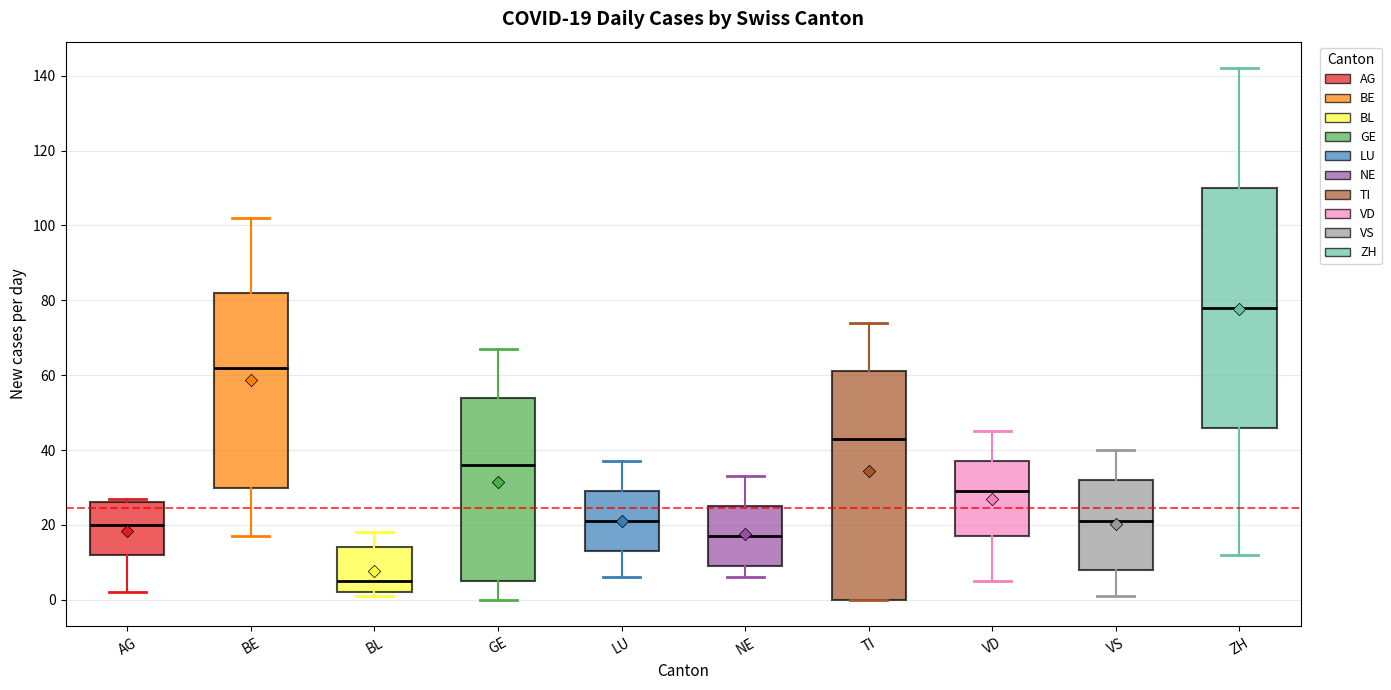

Which box is the tallest, from its lower edge to its upper edge?

ZH